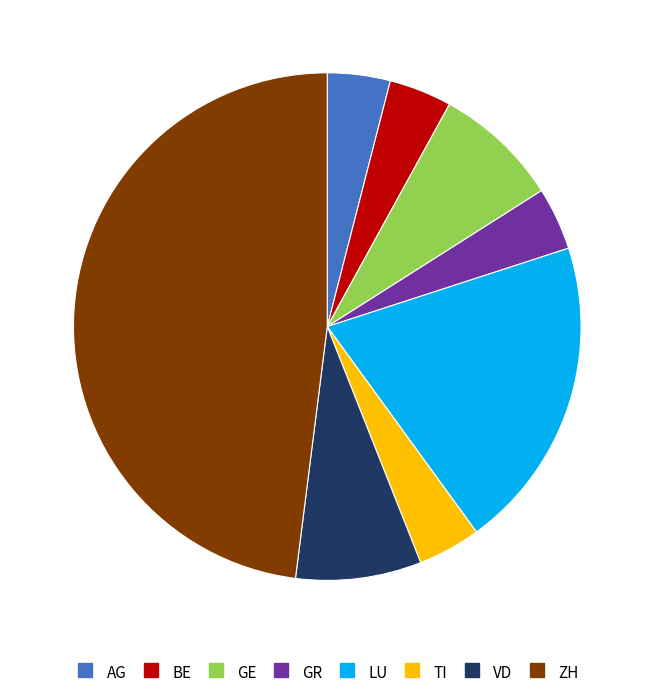

Is it true that ZH is 62% of the pie?

False